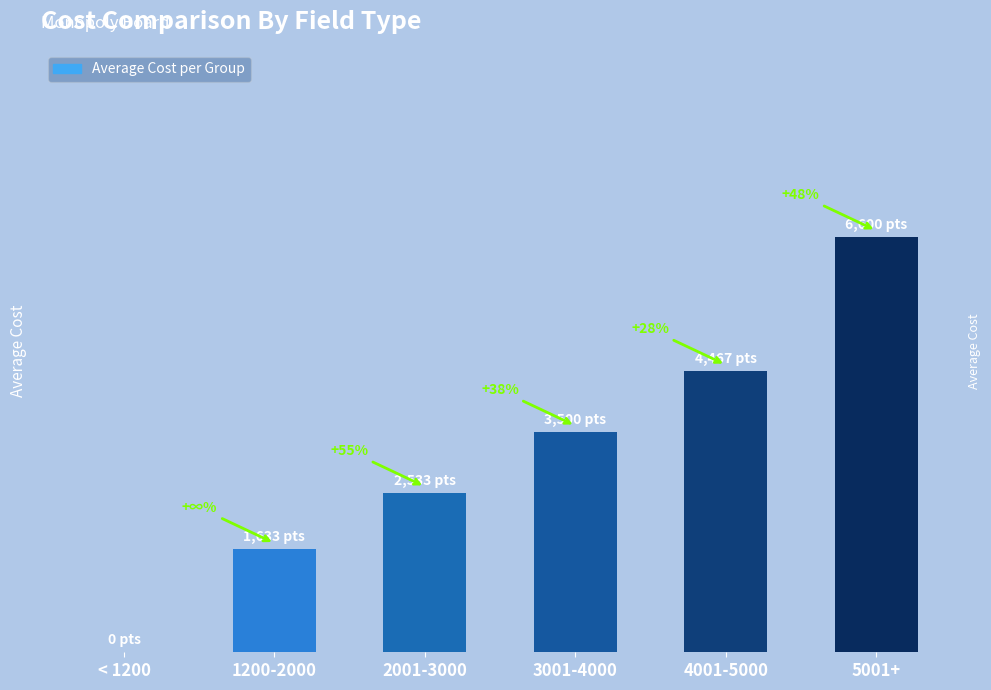

Which label corresponds to the smallest value in the chart?

< 1200